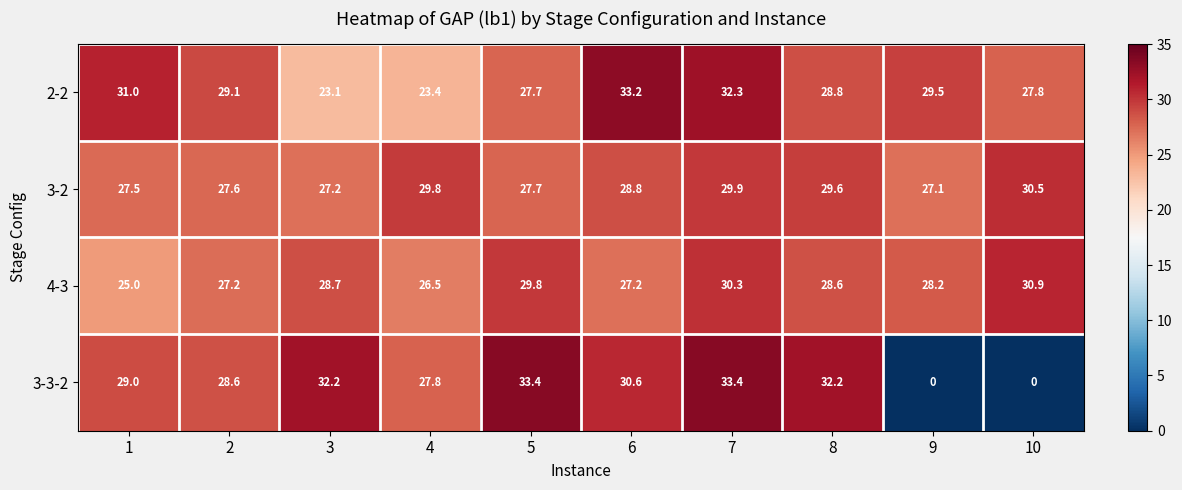

Is it true that 2-2 equals 23.1 at 3?

True